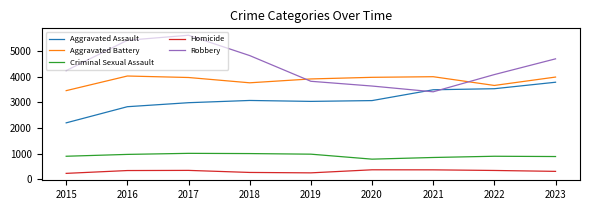

At how many categories does at least one series exceed 2495?

9